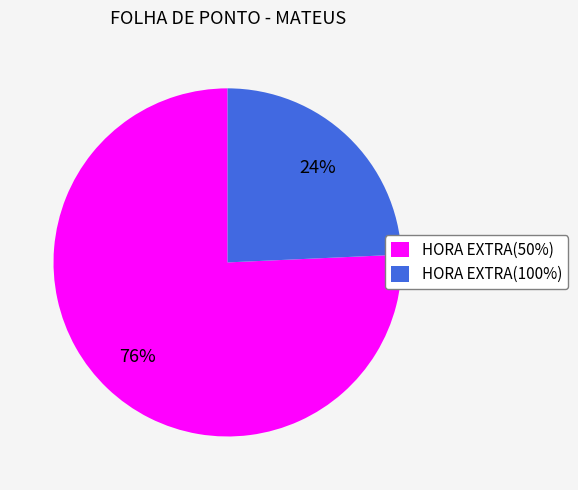

What percentage is the HORA EXTRA(100%) slice, to the nearest percent?

24%